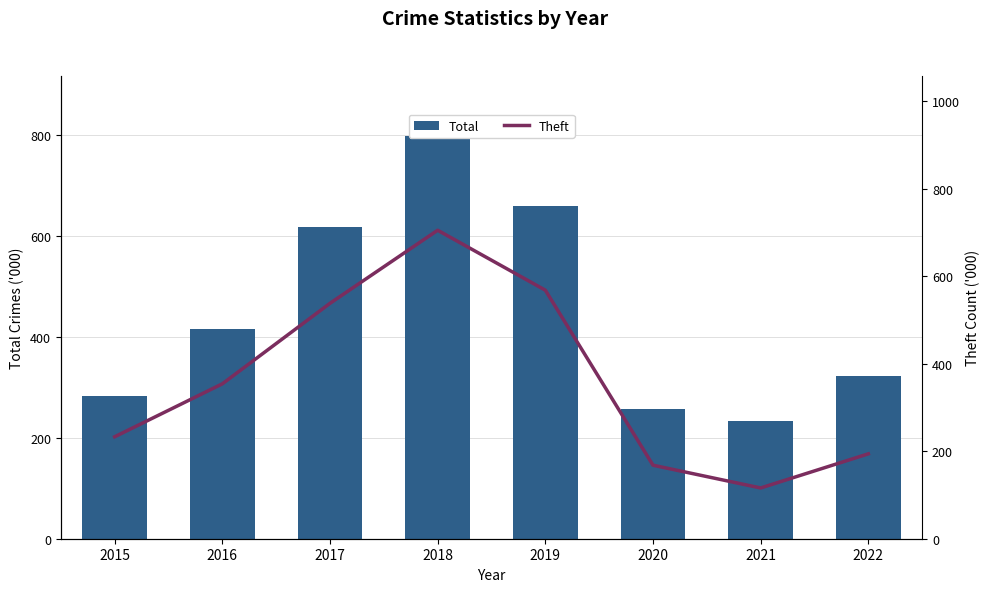

Does the chart contain stacked bars?

No